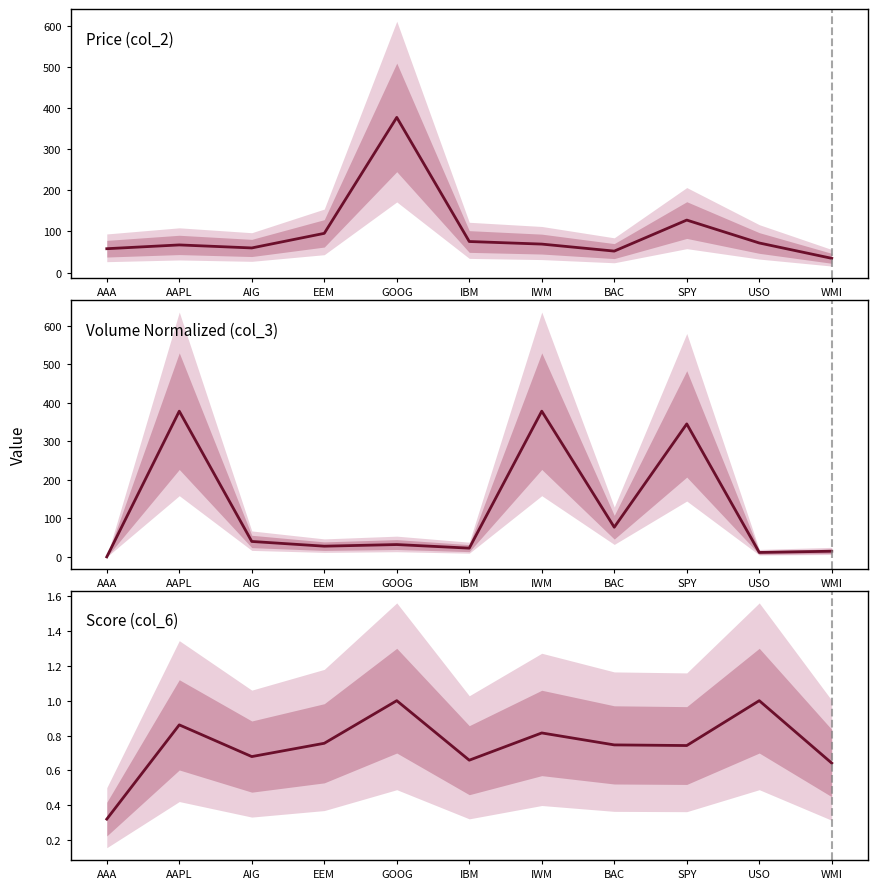

Which series has the largest total across all categories?

Volume Normalized (col_3)